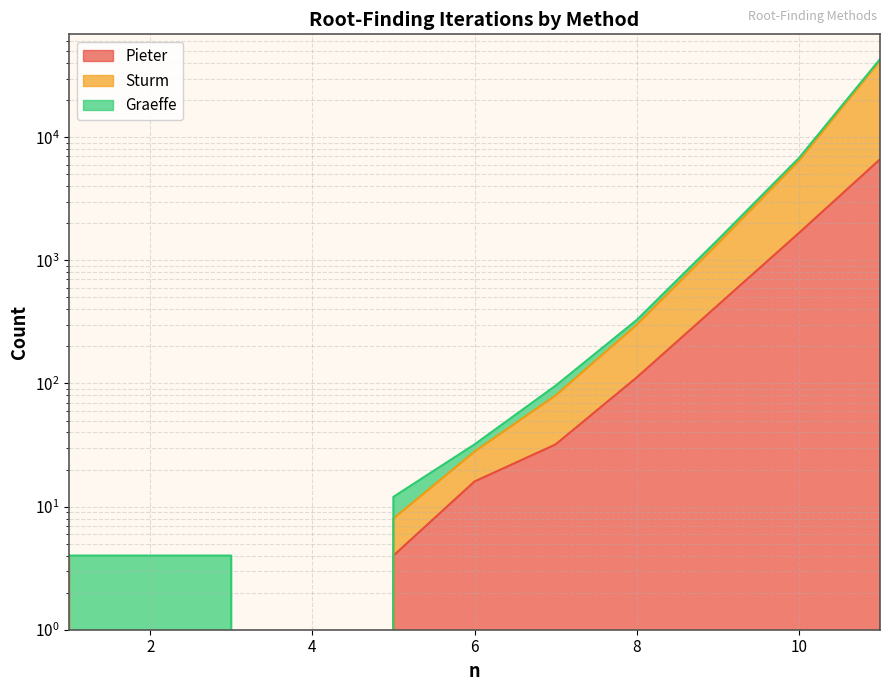

Which series has the largest range (max minus min)?

Graeffe